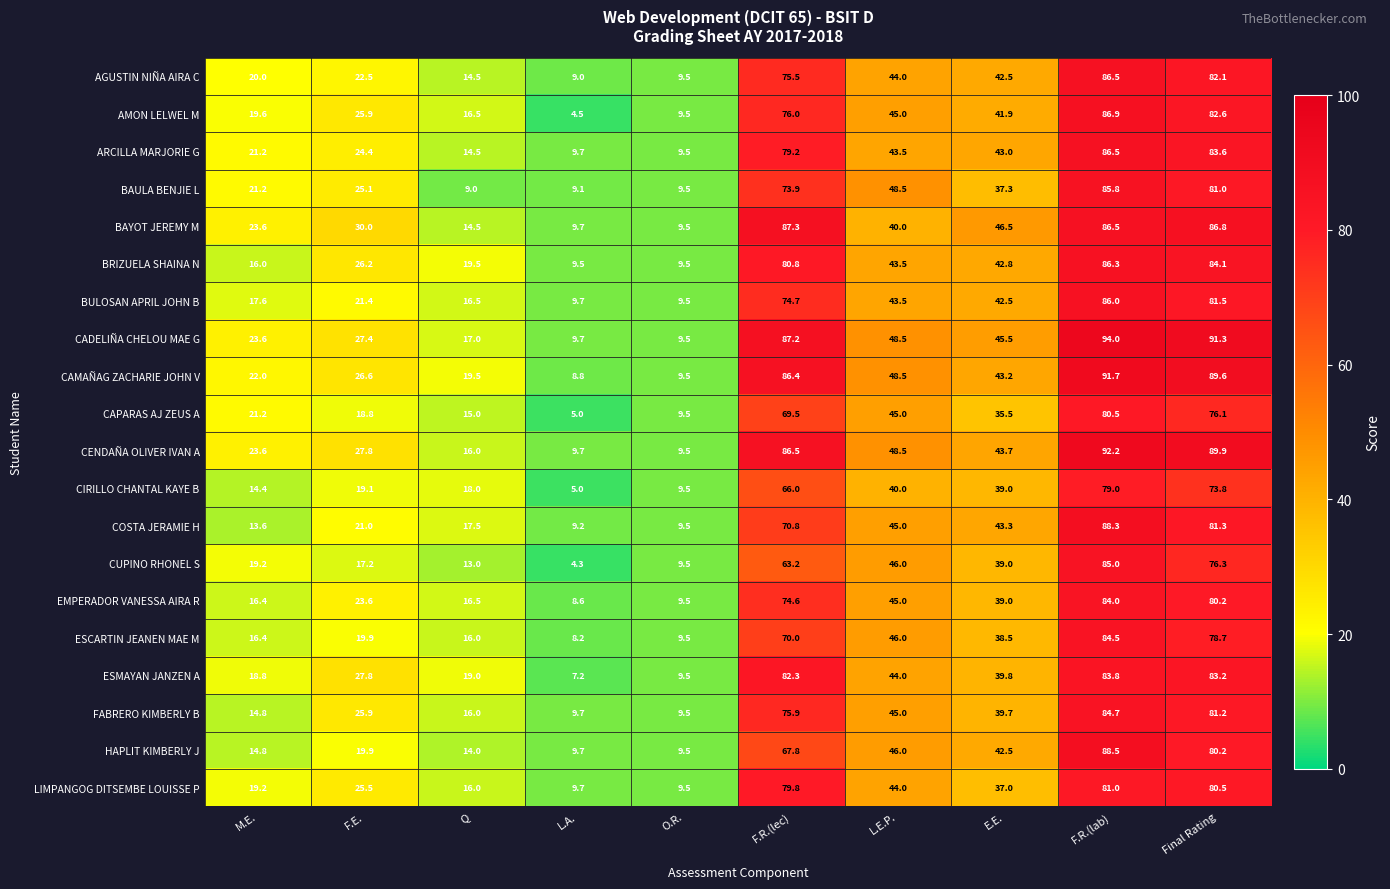

At which label does BRIZUELA SHAINA N reach its peak?

F.R.(lab)